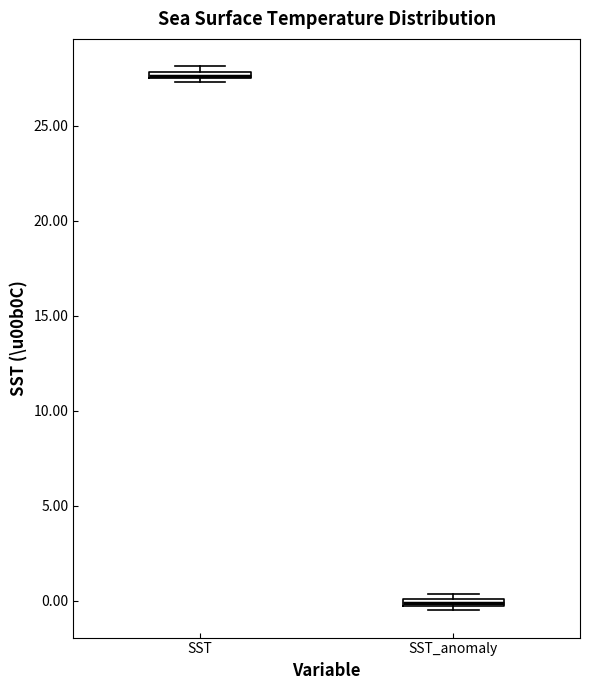

Which box's median line is the lowest?

SST_anomaly